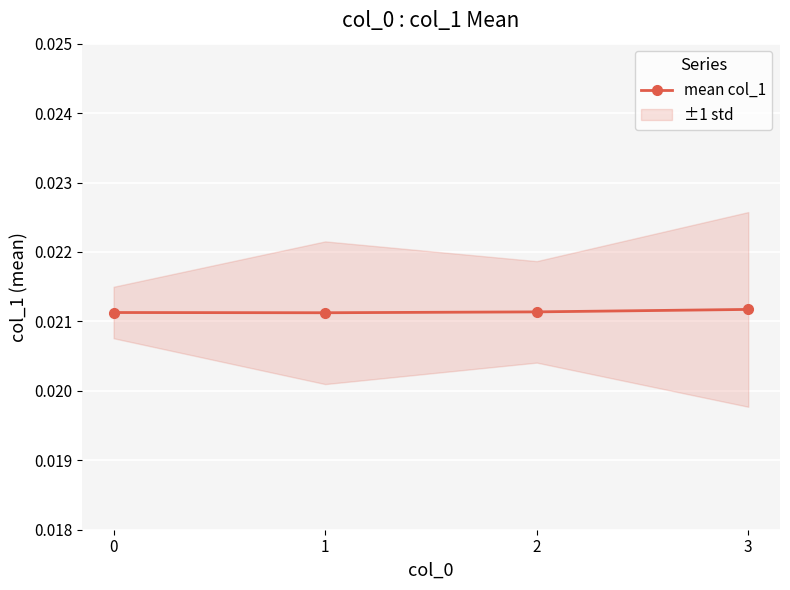

True or false: the data has more than 1 interior local peaks.

False